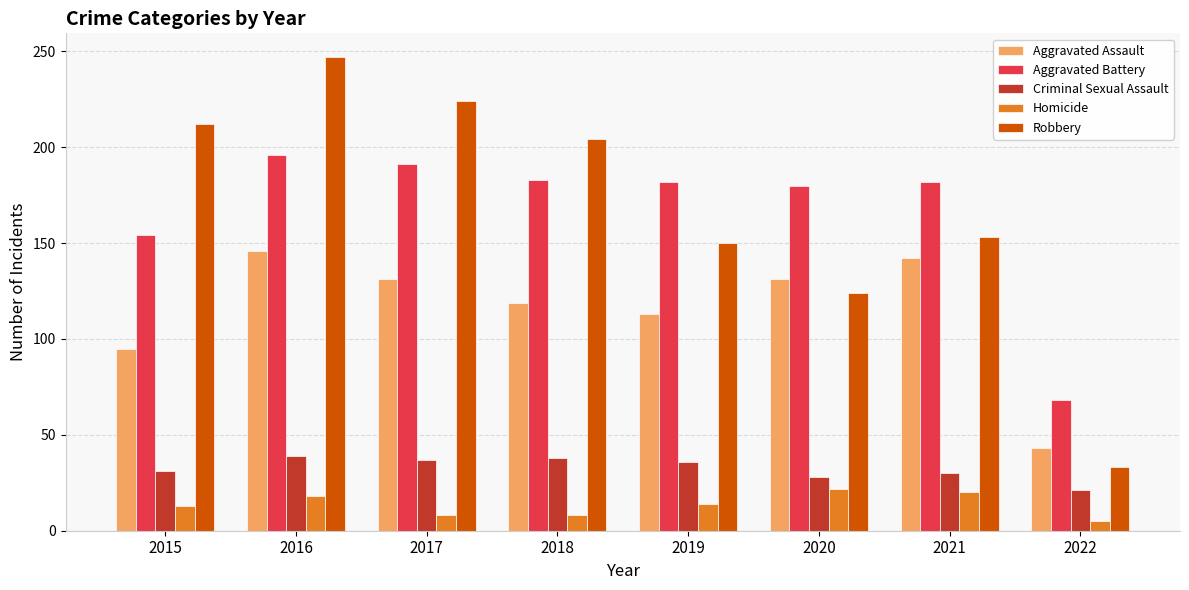

What is the total value across all series at 2019?

495